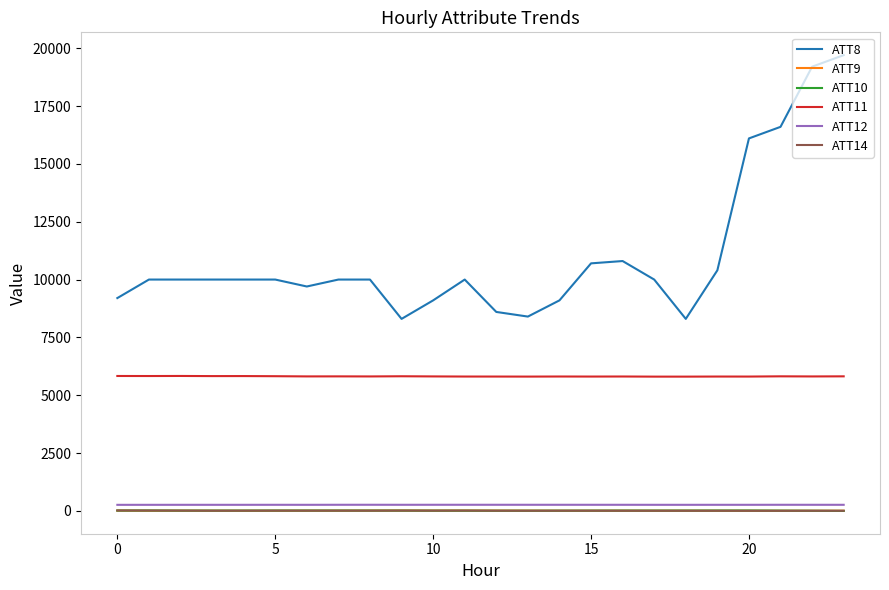

What is the highest value of the ATT11 series?

5833.2